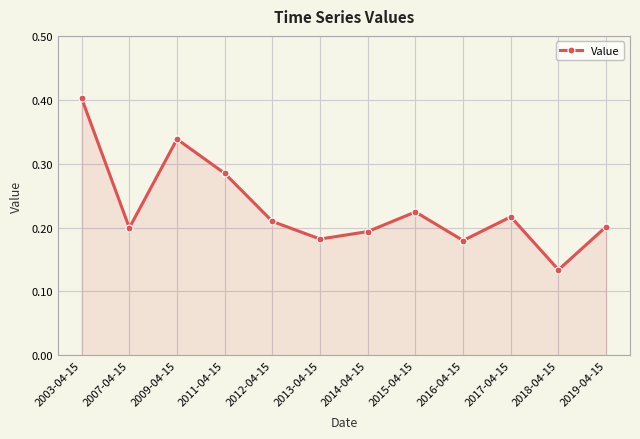

What is the change in value from 2003-04-15 to 2013-04-15?

-0.2